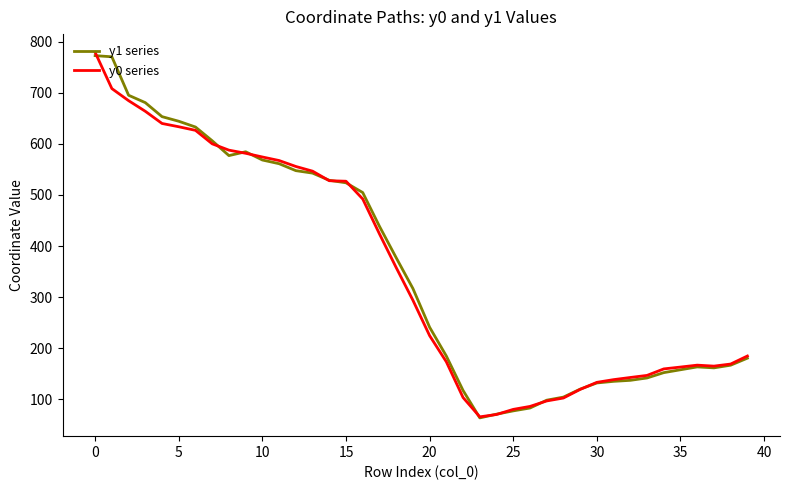

What is the maximum value shown in the chart?

779.2